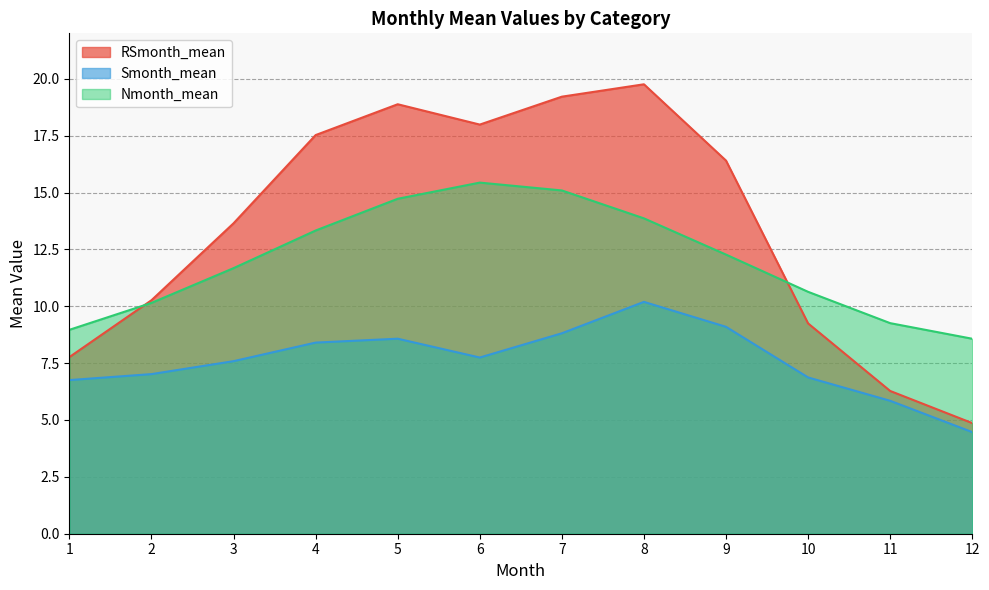

What is the minimum value for Smonth_mean?

4.5